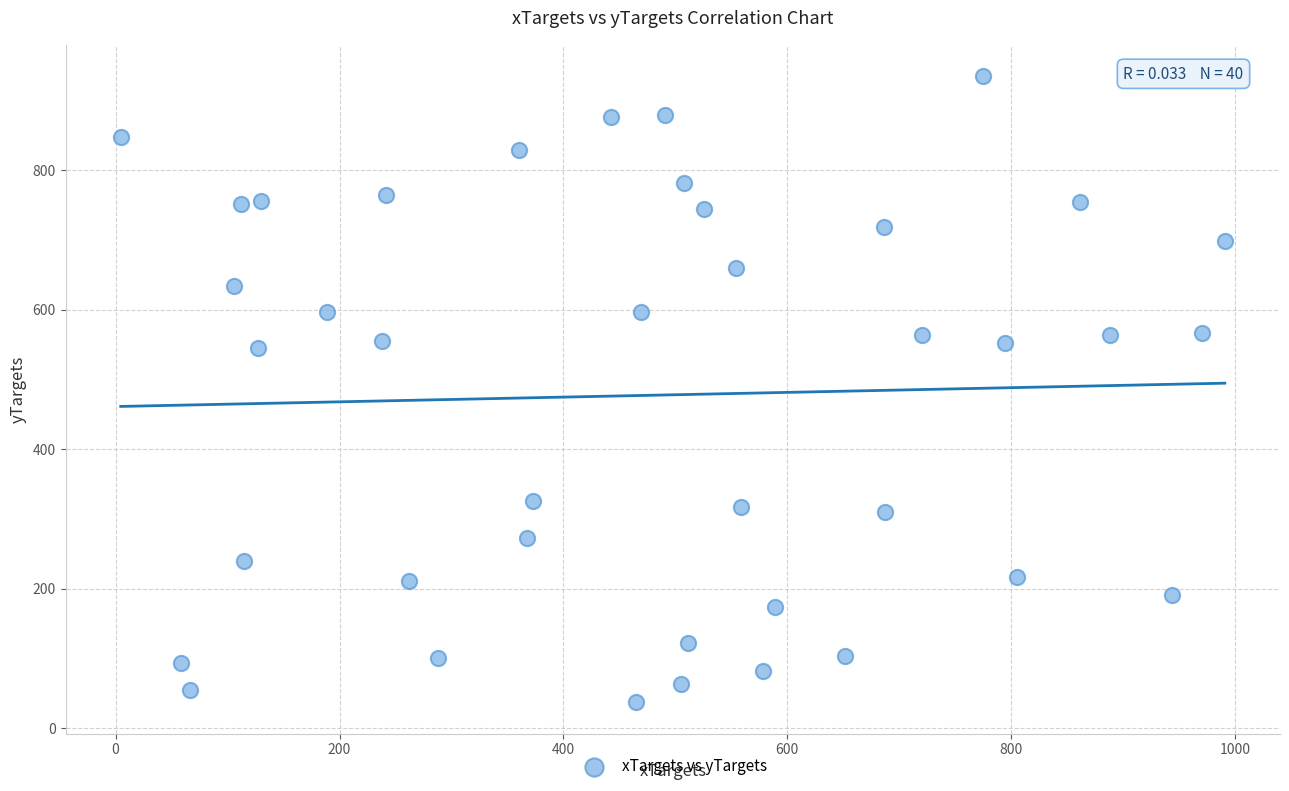

What is the range of Y values (max minus min)?

897.9